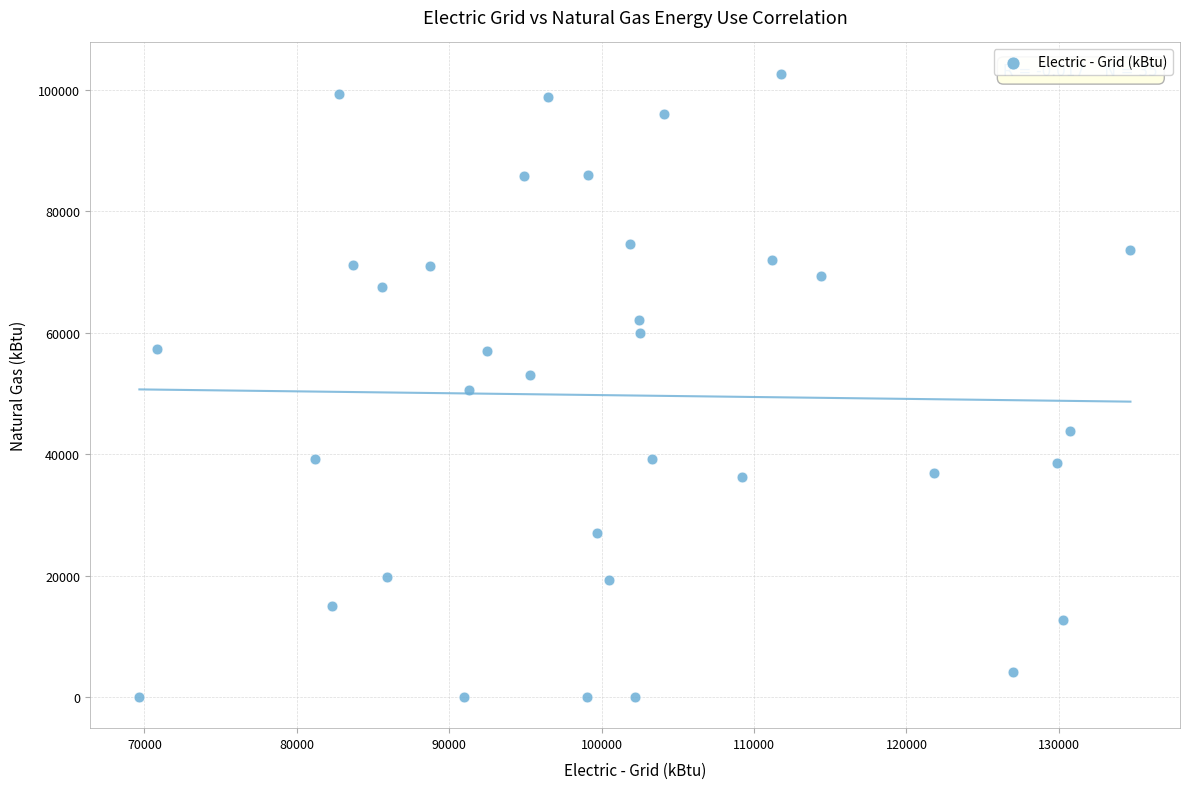

What is the range of Y values (max minus min)?

102637.7